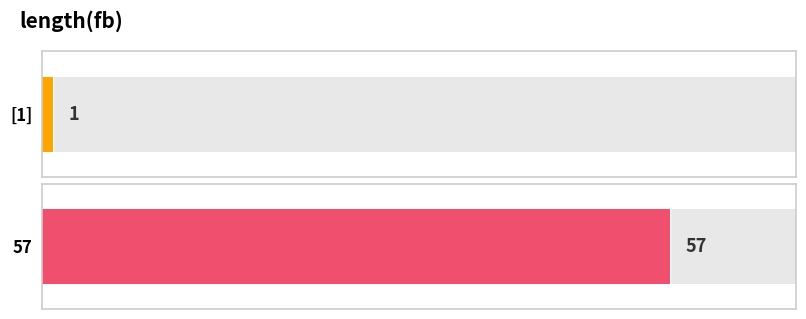

Which category has the lowest value across all series?

[1]